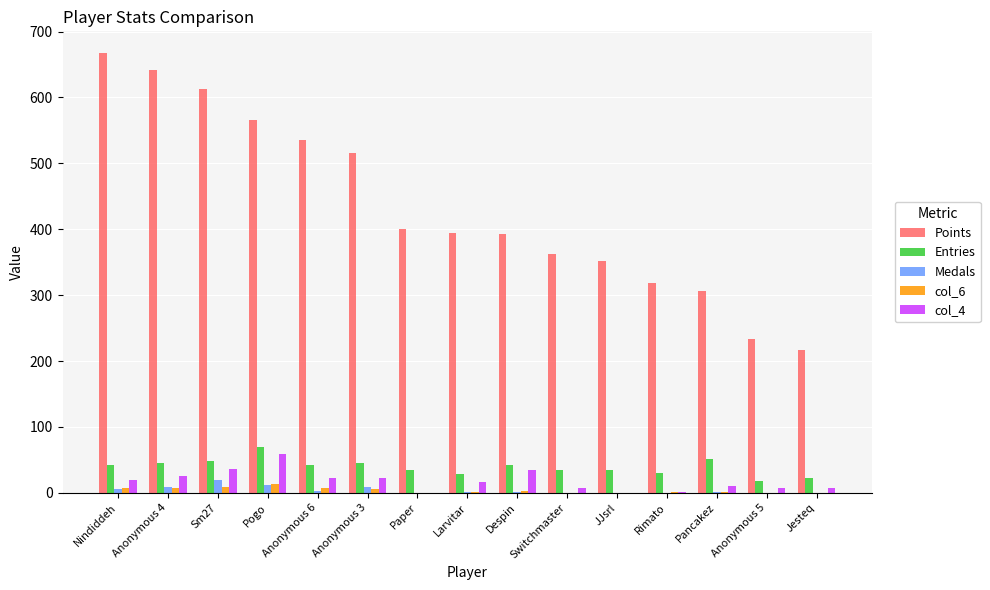

Is the value of col_6 at Despin greater than the value of Points at Switchmaster?

No